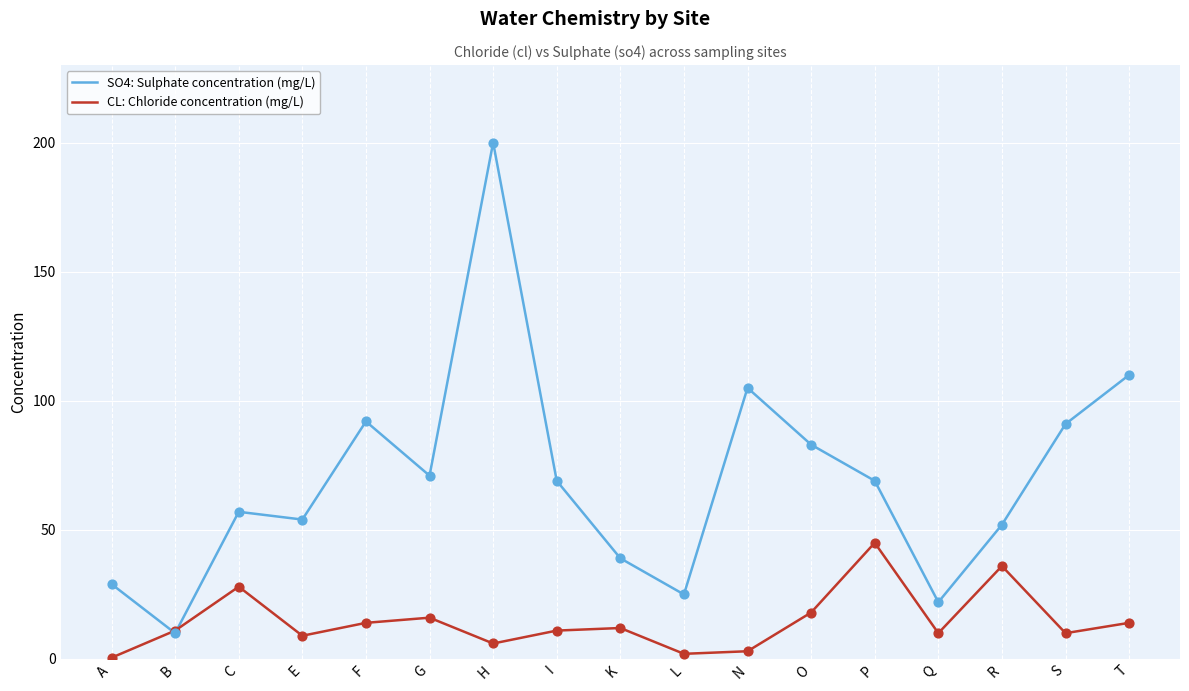

Which series has the widest spread of values?

SO4: Sulphate concentration (mg/L)